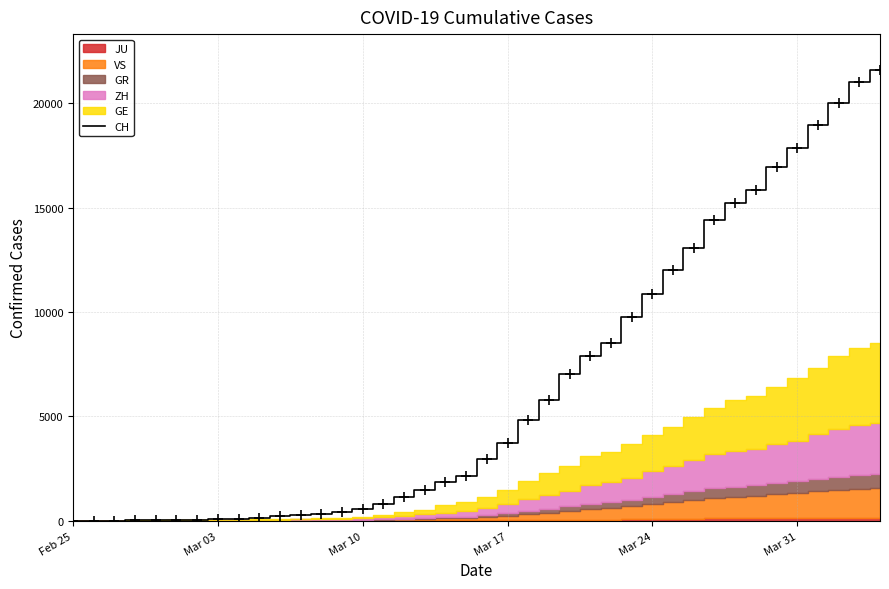

What is the average value?

6451